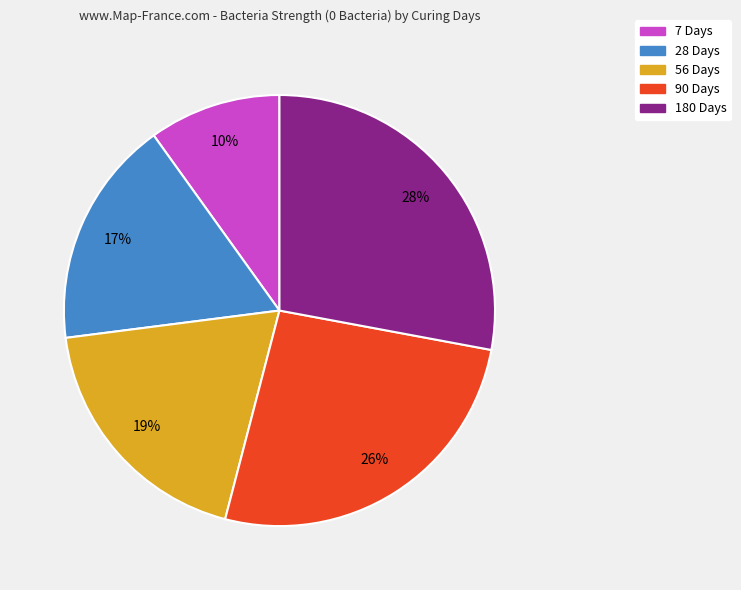

Does any single category account for the majority?

No